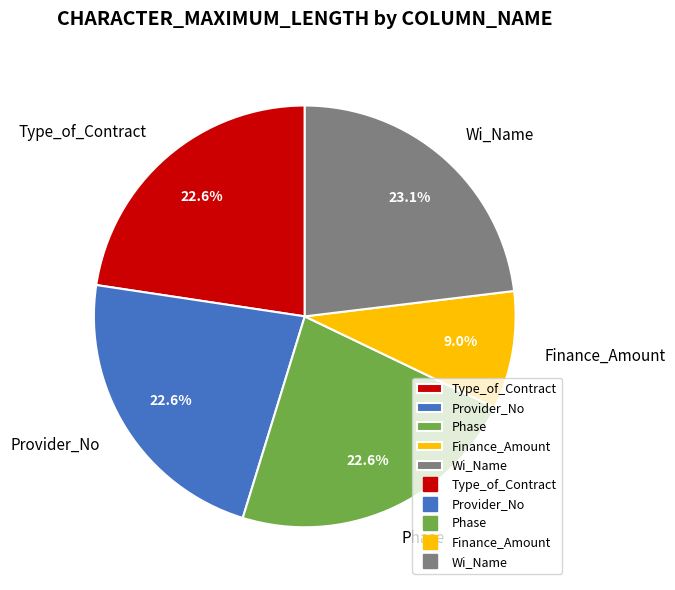

To the nearest percent, what portion does Provider_No represent?

23%